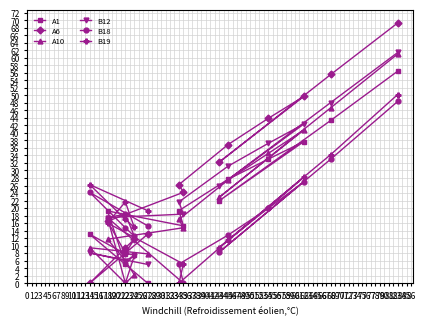

How many interior local peaks does the B19 series have?

3